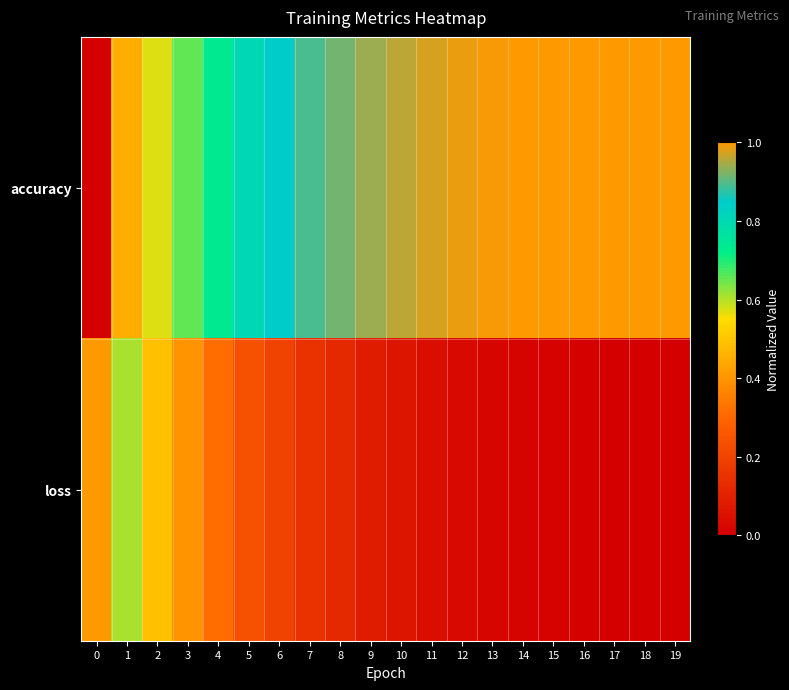

What is the spread (max minus min) of values at 1?

0.2